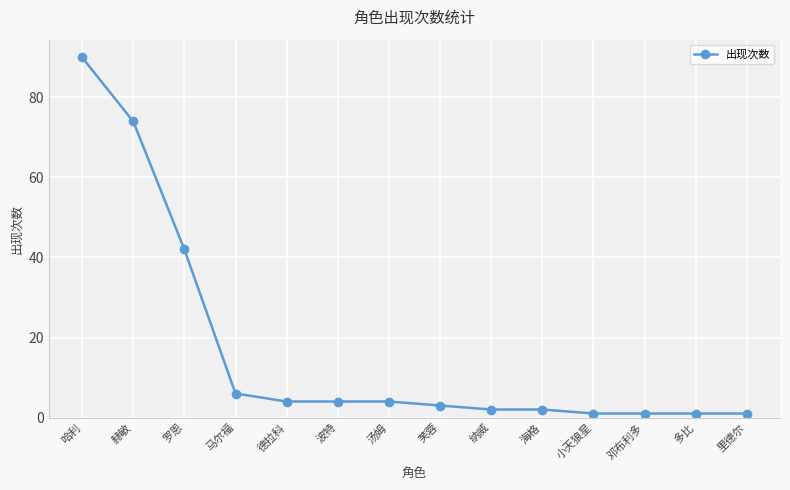

At which label does the data first exceed 4?

哈利